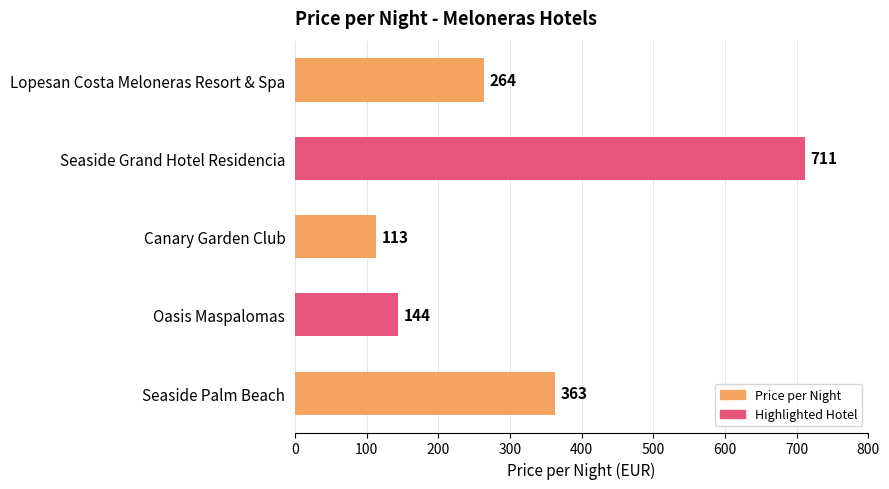

What is the average value?

319